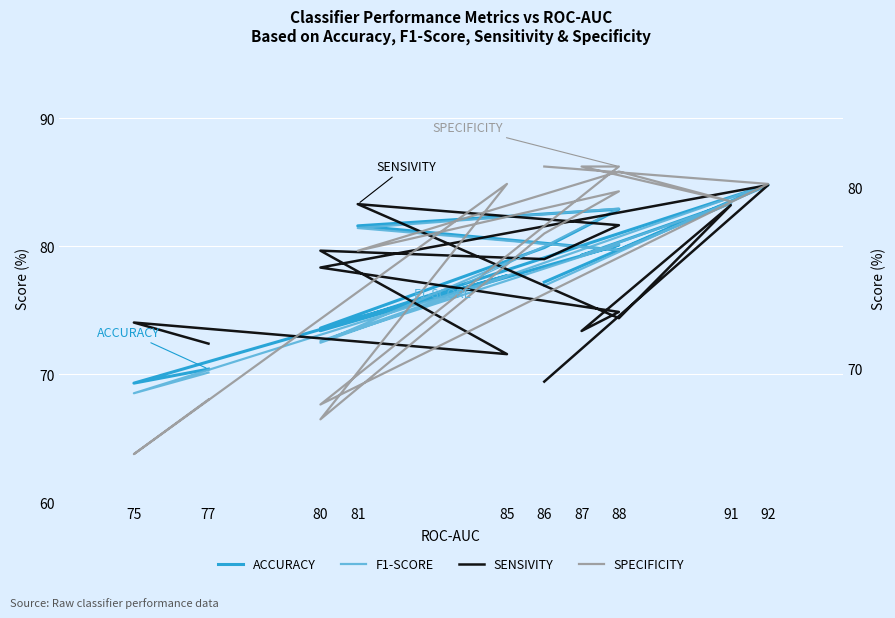

The SPECIFICITY series shows 108.4 at 80. True or false?

False